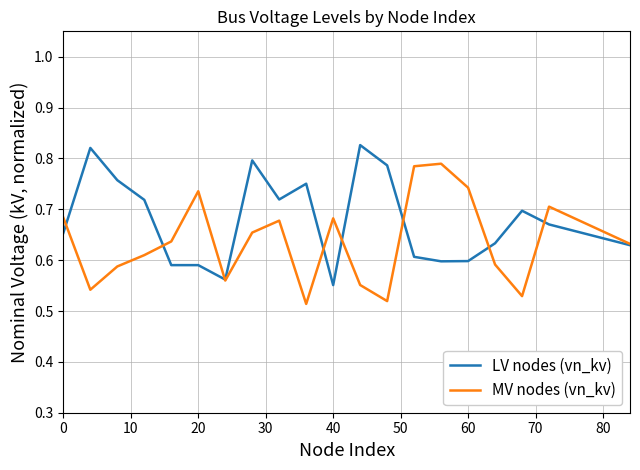

Rank the series by their maximum value, from highest to lowest.

LV nodes (vn_kv), MV nodes (vn_kv)